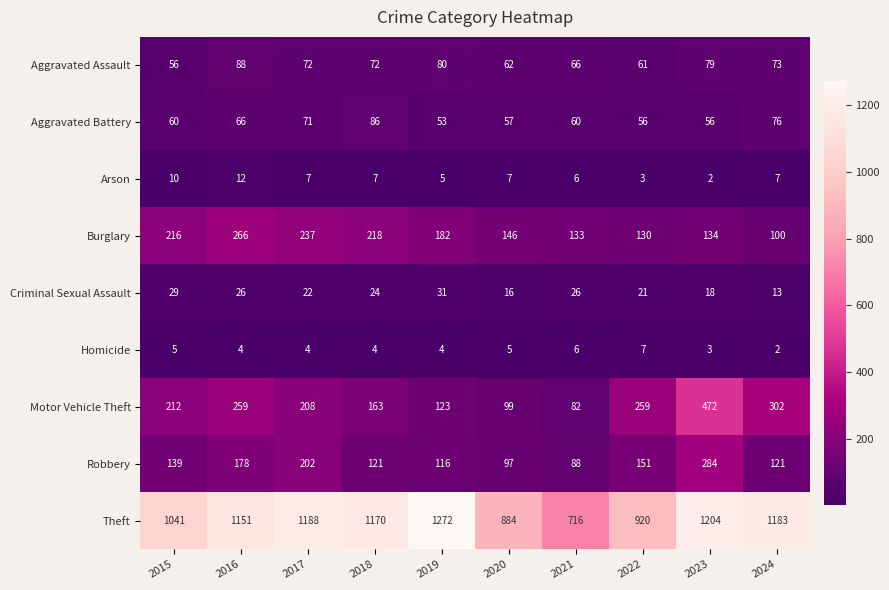

Which series has the widest spread of values?

Theft